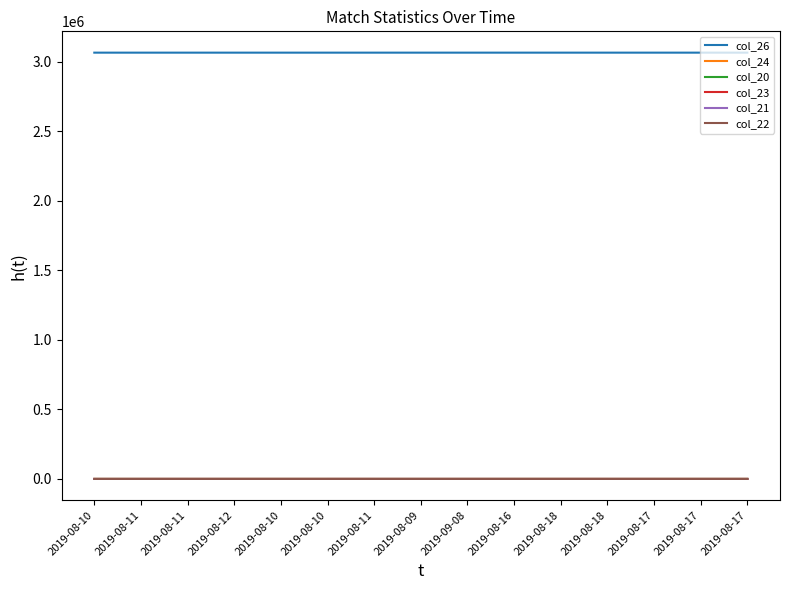

Where does the col_24 series first go above 10?

2019-08-11